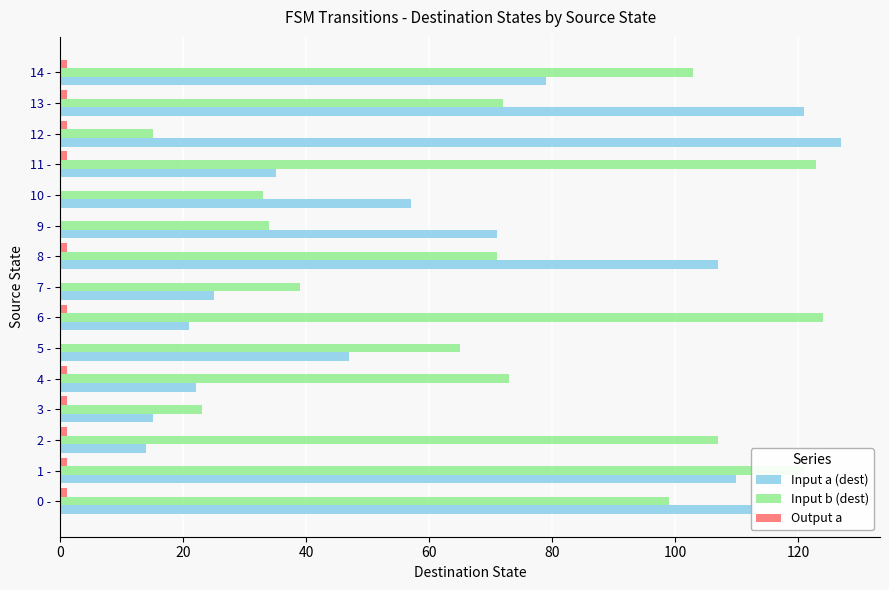

Which category has the highest value across all series?

12 -